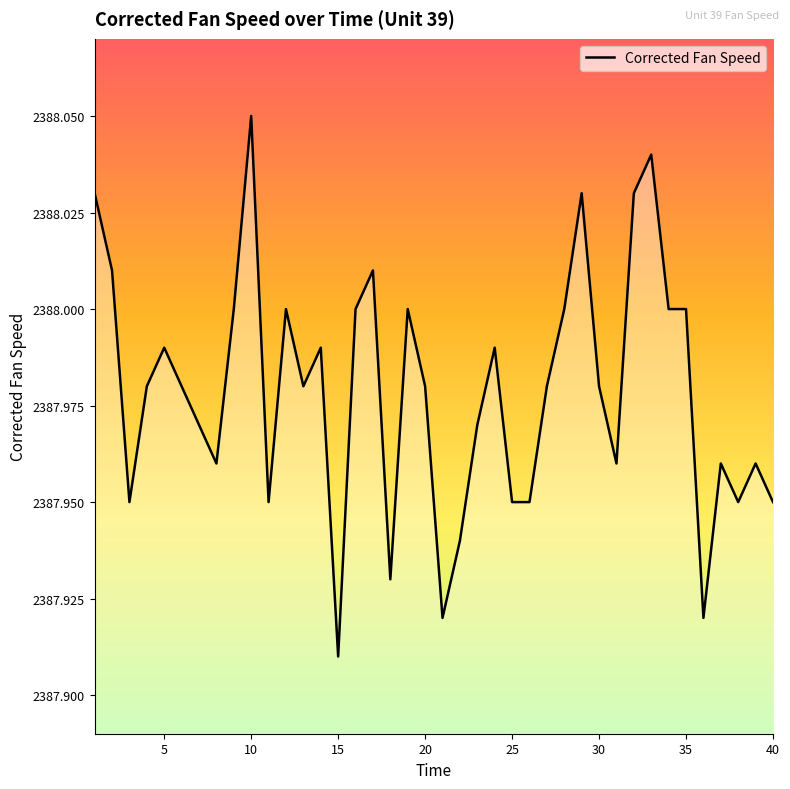

What is the value of the 30th point from the left?

2388.0